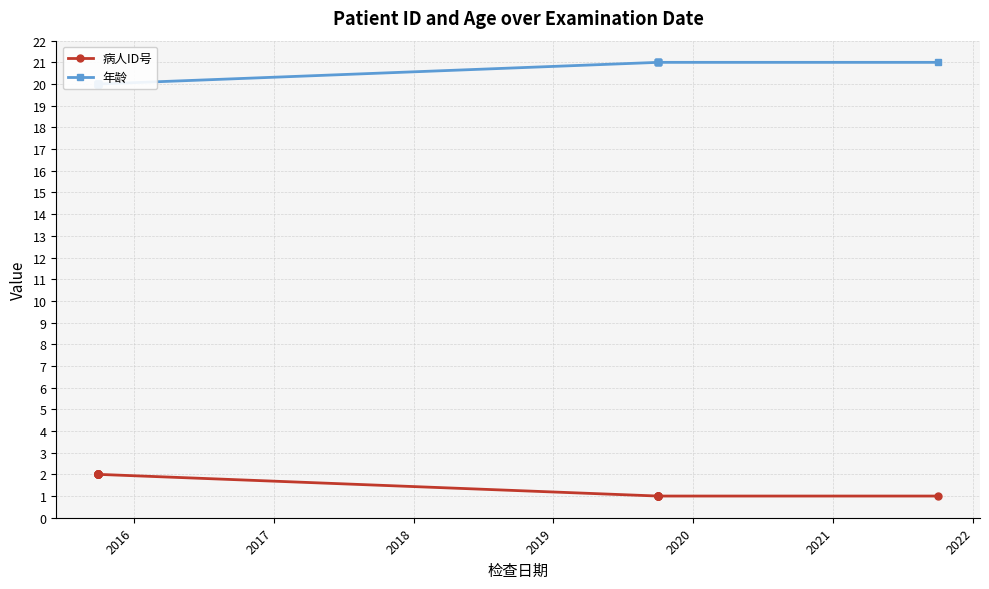

How many lines are shown in the chart?

2